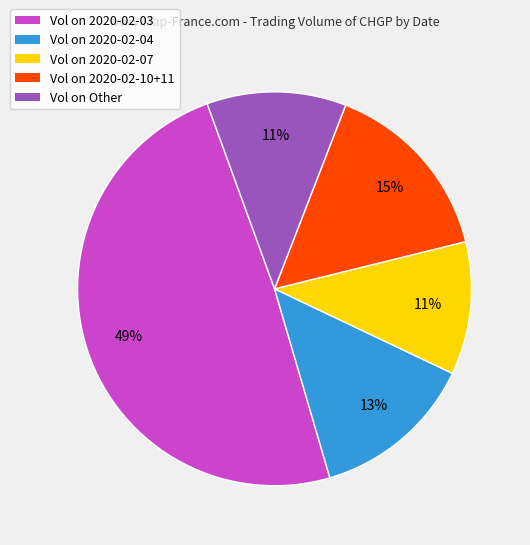

Which slice is the largest?

Vol on 2020-02-03